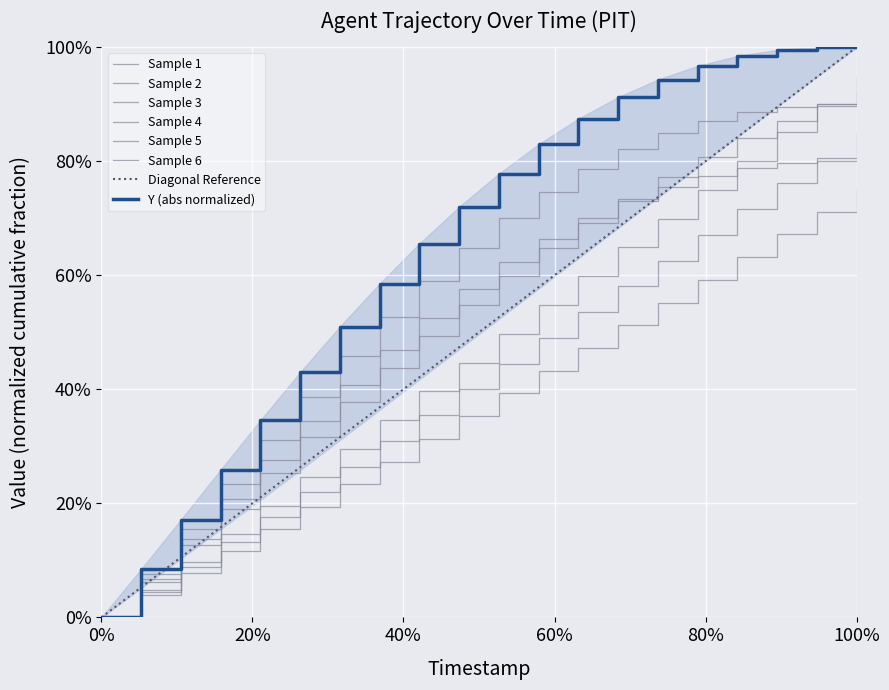

Is the value of TIMESTAMP at 7.4 greater than the value of Y at 7.8?

No